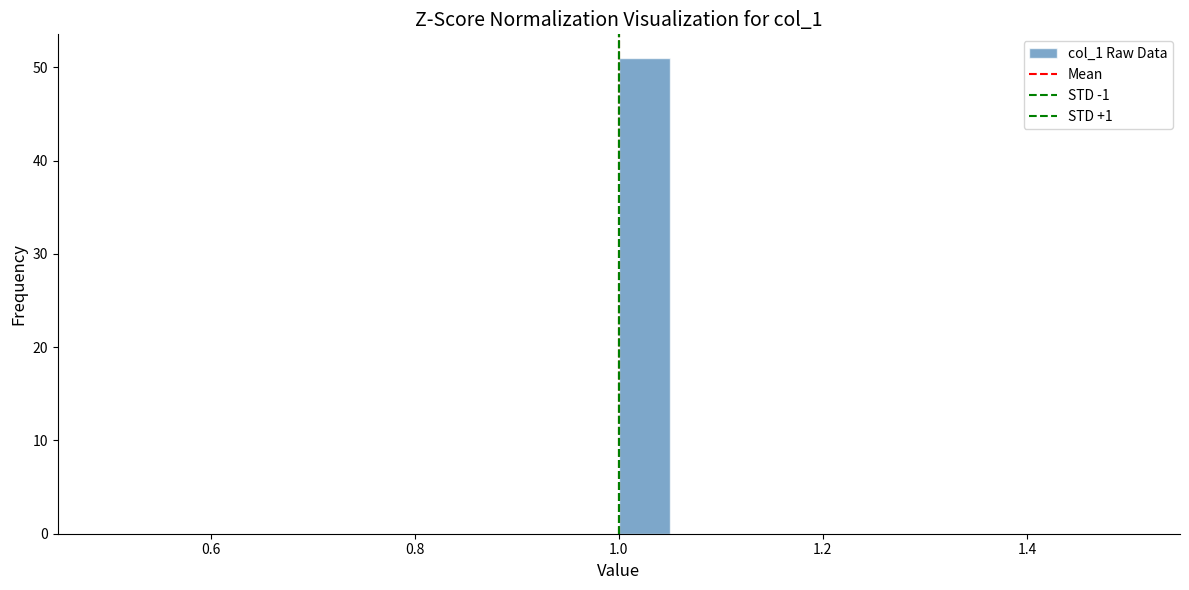

Around what value on the x-axis is the tallest bar? Give the approximate position of its centre, as read against the axis.

1.02